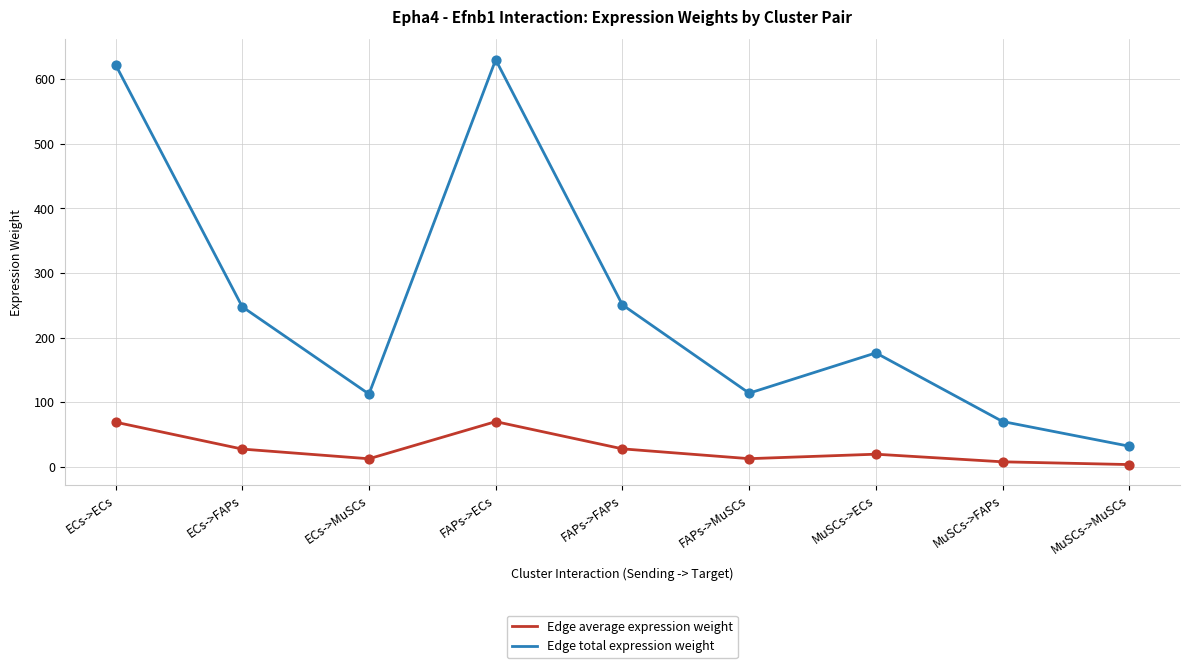

Which series changed the most between FAPs->ECs and FAPs->FAPs?

Edge total expression weight